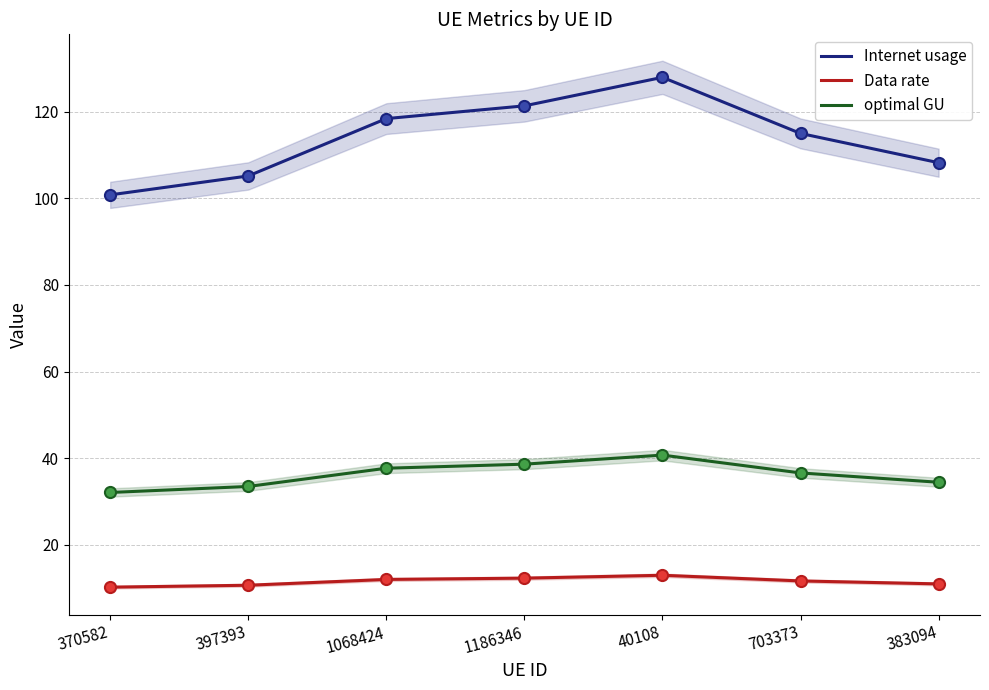

At which category does the chart reach its minimum across all series?

370582